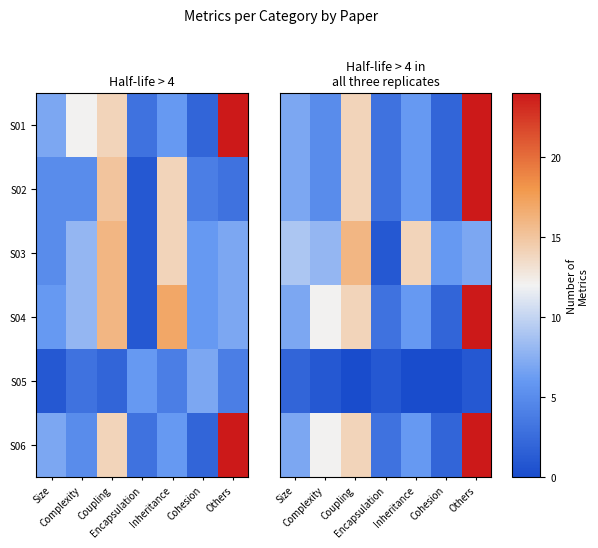

True or false: S03 has a value of 2 at Encapsulation.

False